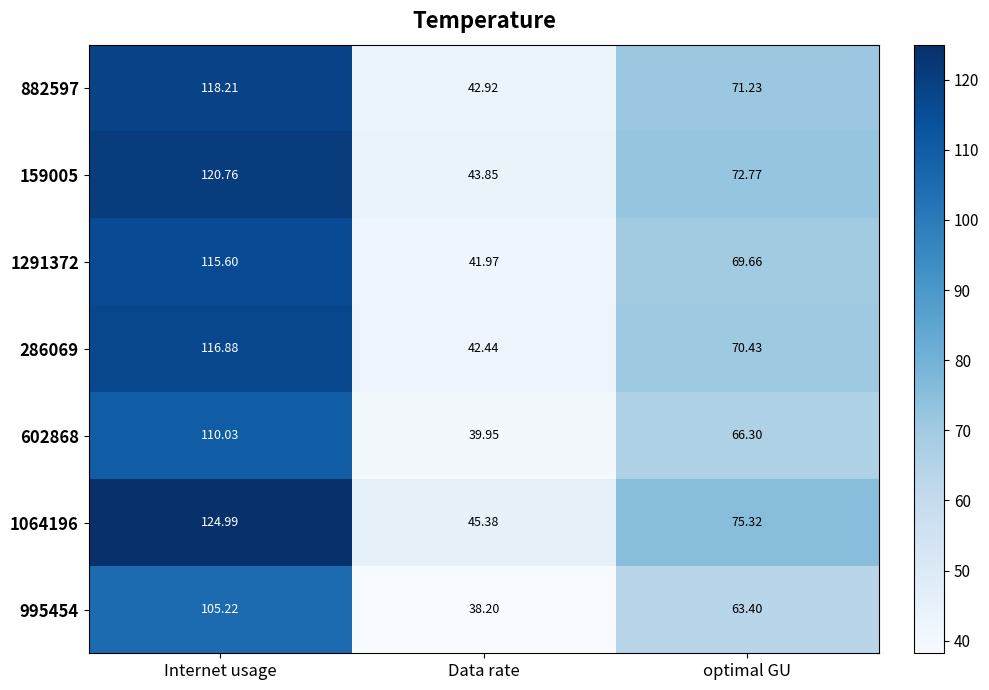

Where does the 602868 series first go above 66?

Internet usage